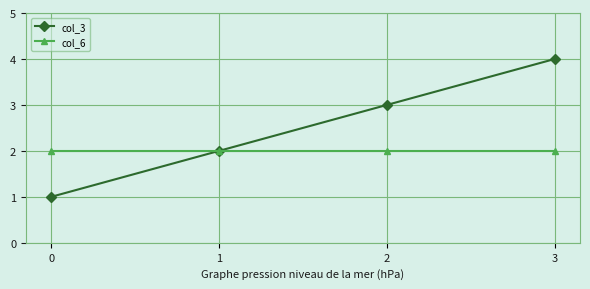

What is the average value of the col_6 series?

2